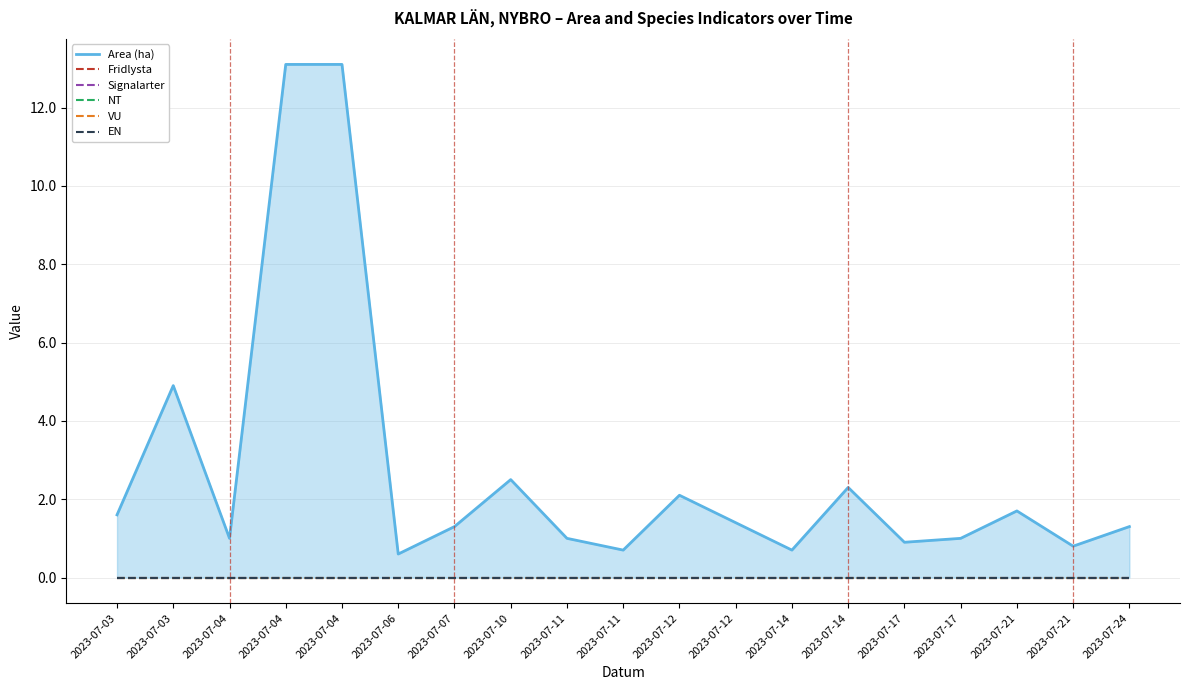

Which series changed the most between 2023-07-12 and 2023-07-14?

Area (ha)